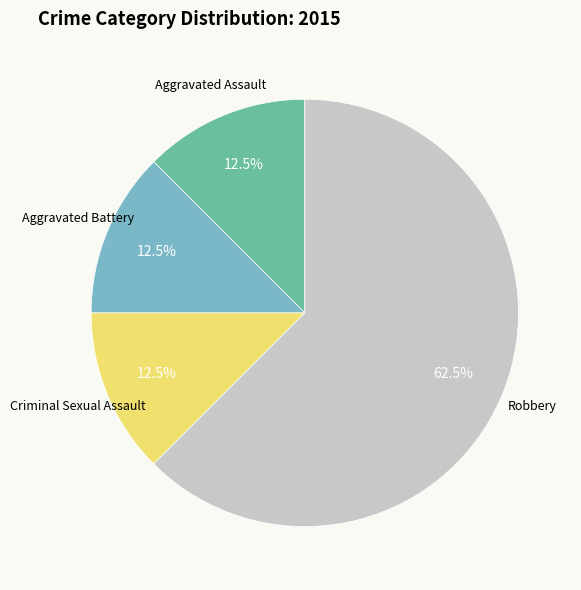

Which slice represents more than half of the pie?

Robbery